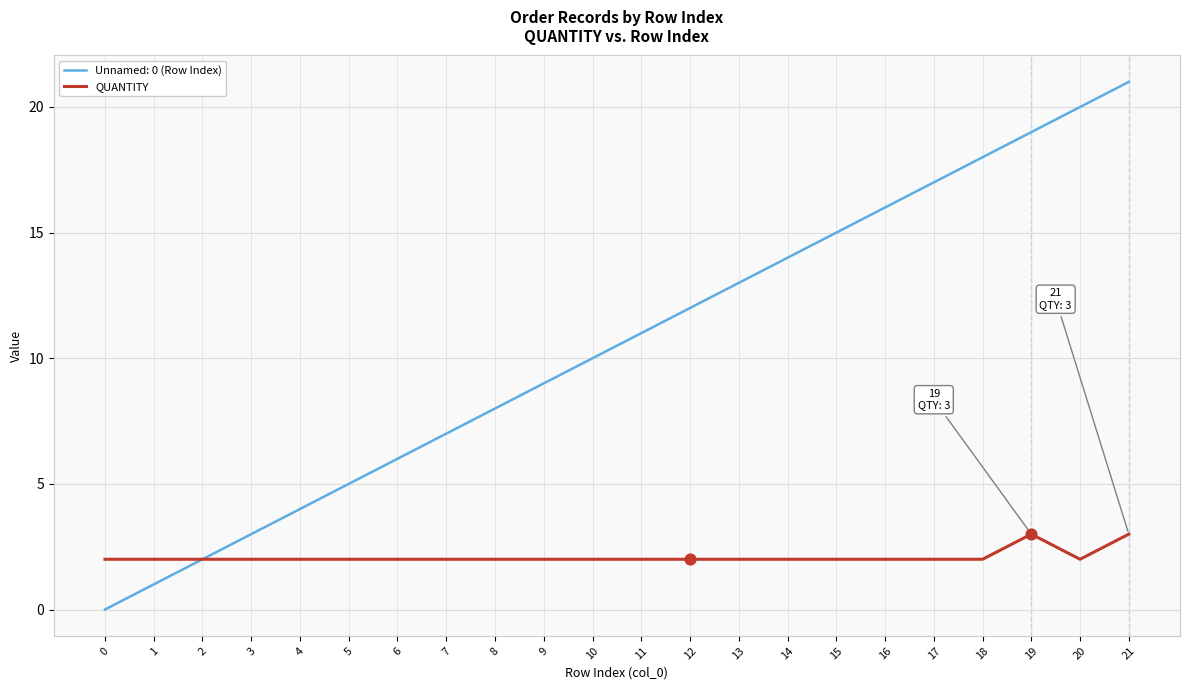

Which series has the widest spread of values?

Unnamed: 0 (Row Index)